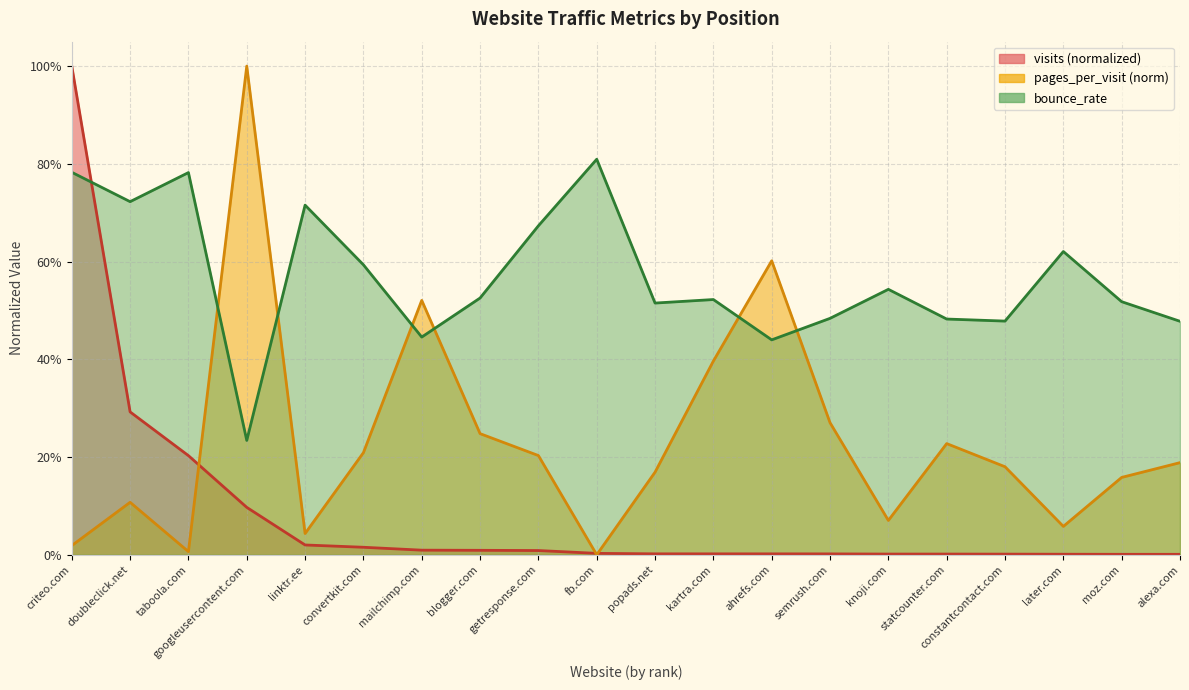

The value of bounce_rate at later.com is 0.6. True or false?

True